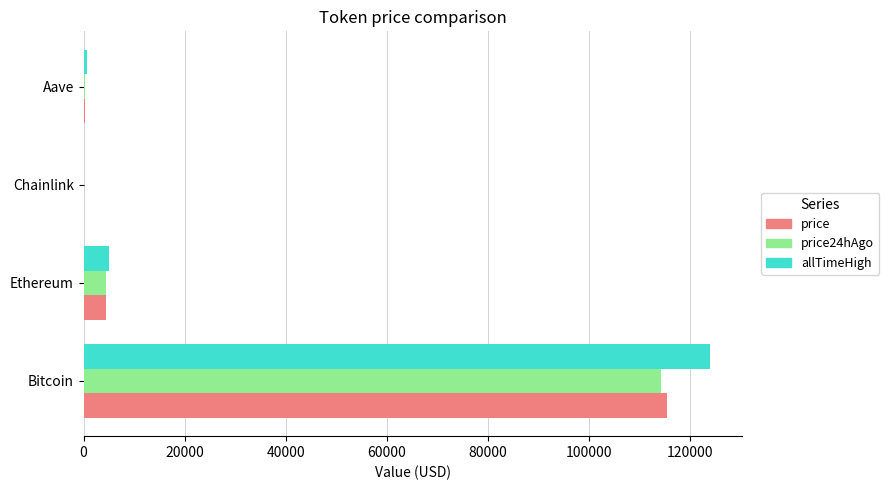

Which category has the highest value in the price series?

Bitcoin